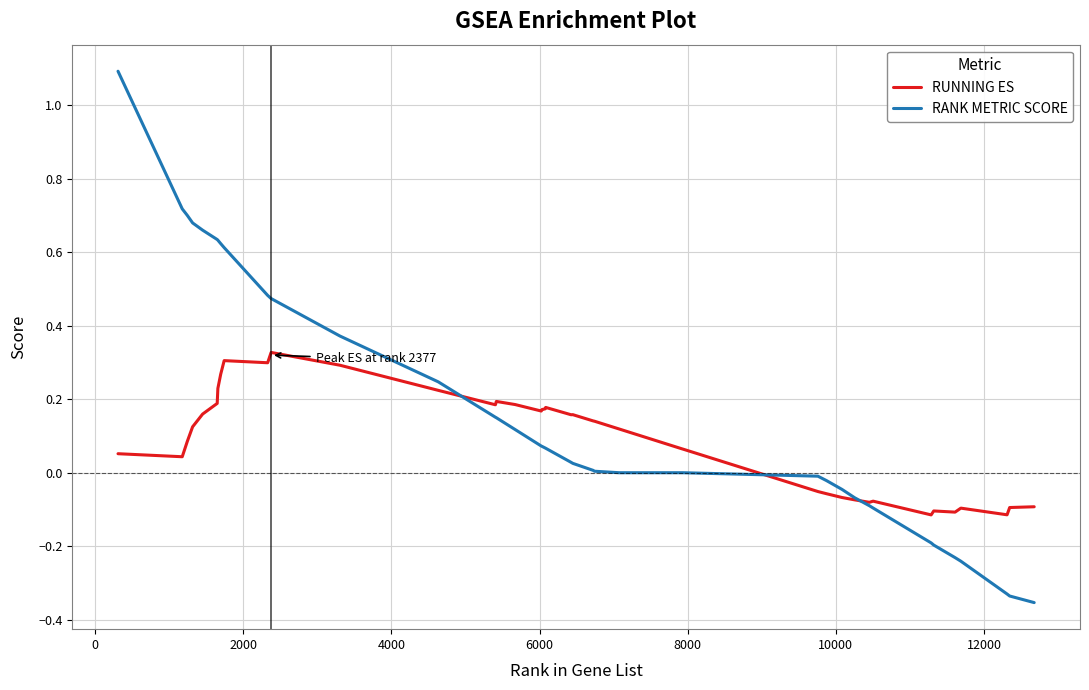

Rank the series by their average value, from lowest to highest.

RUNNING ES, RANK METRIC SCORE